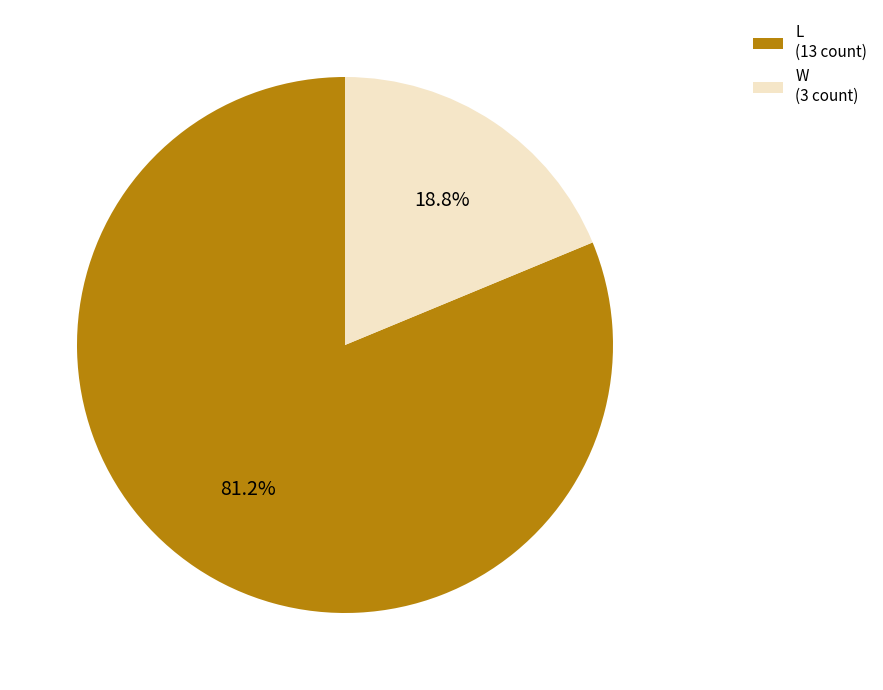

To the nearest percent, what percentage of the pie is L?

81%